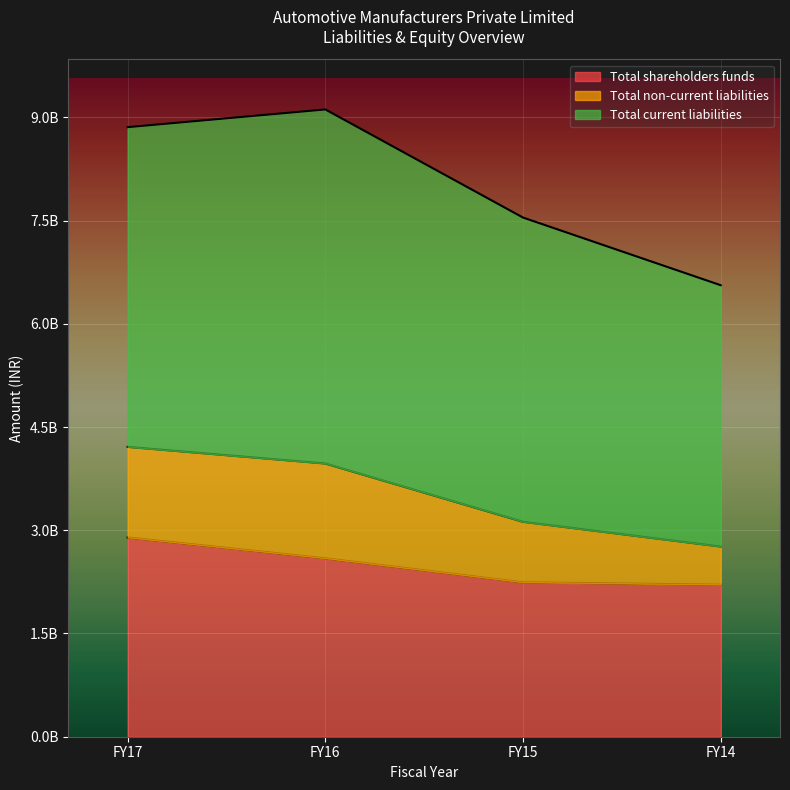

Does the chart display data point markers on the line(s)?

No